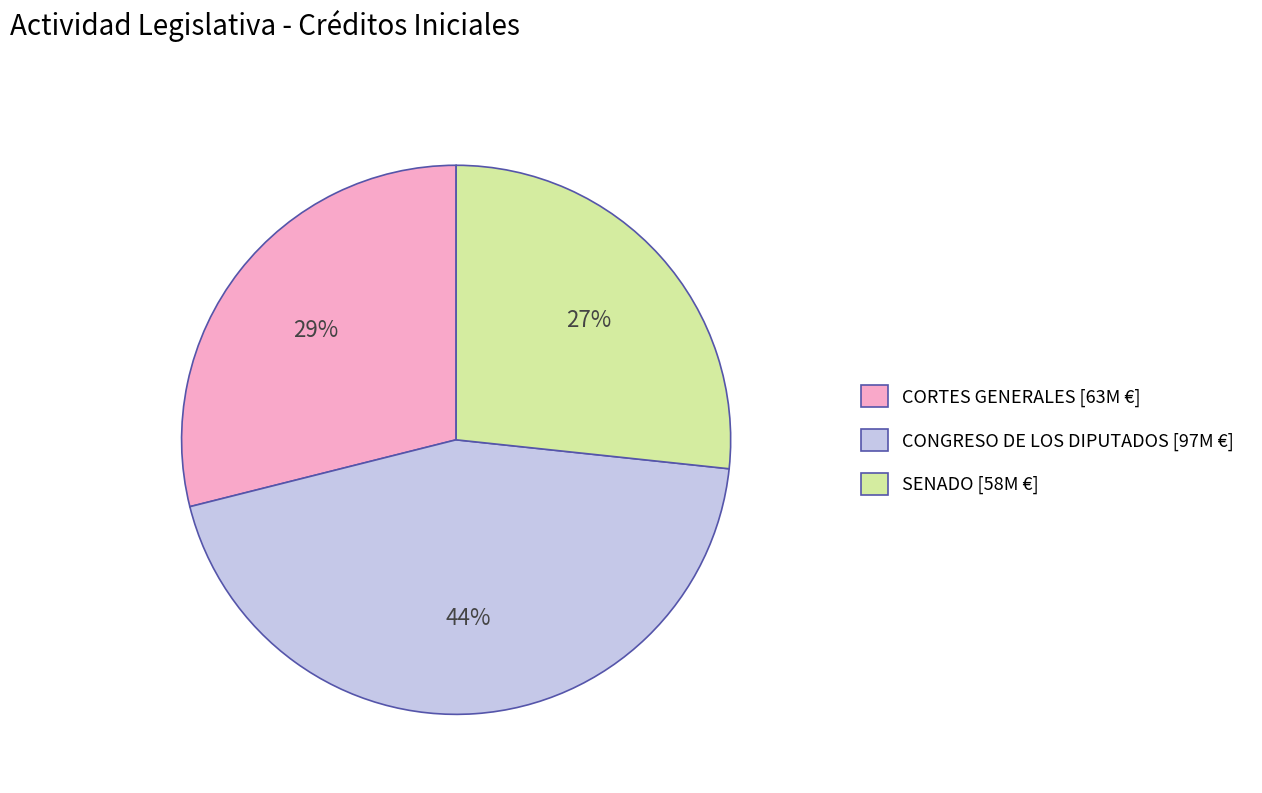

How many slices are in this pie chart?

3